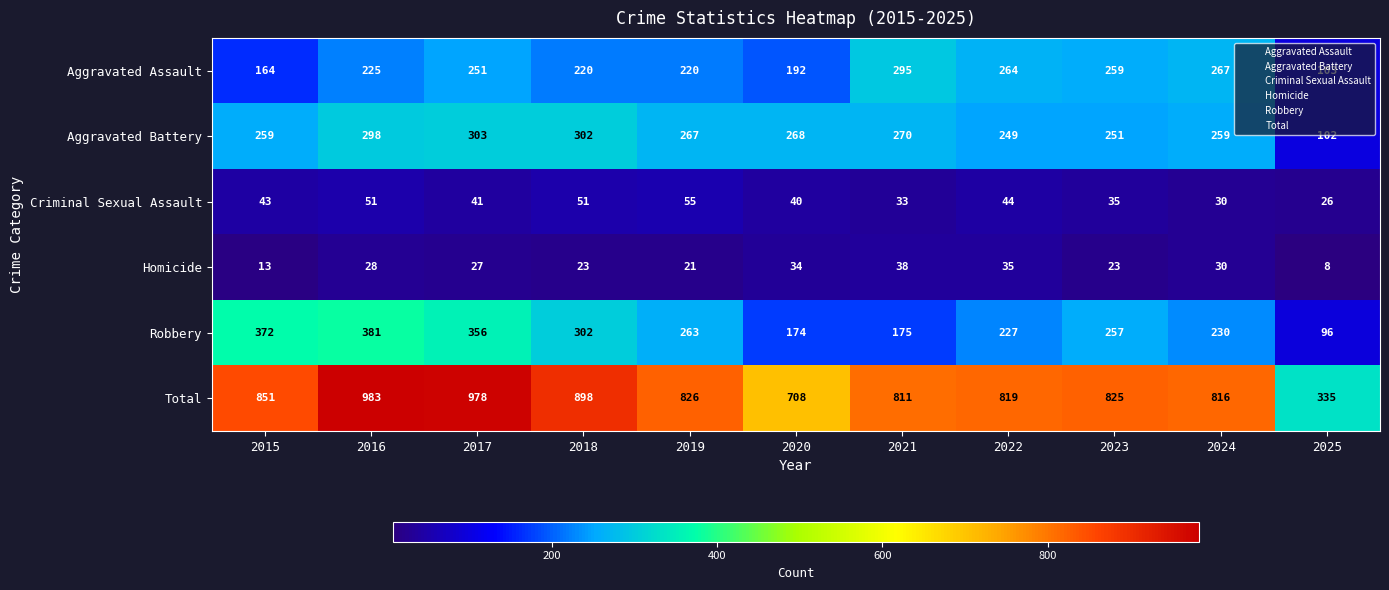

Which series has the widest spread of values?

Total